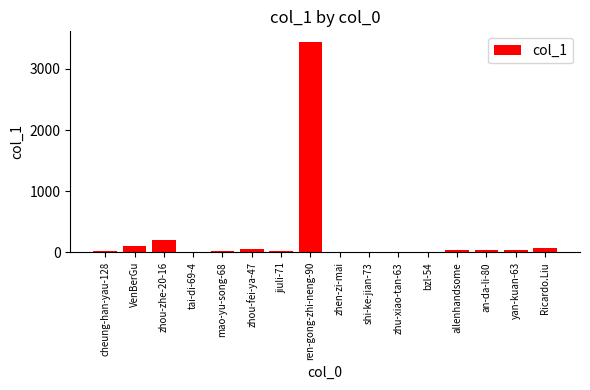

What is the greatest value displayed?

3442